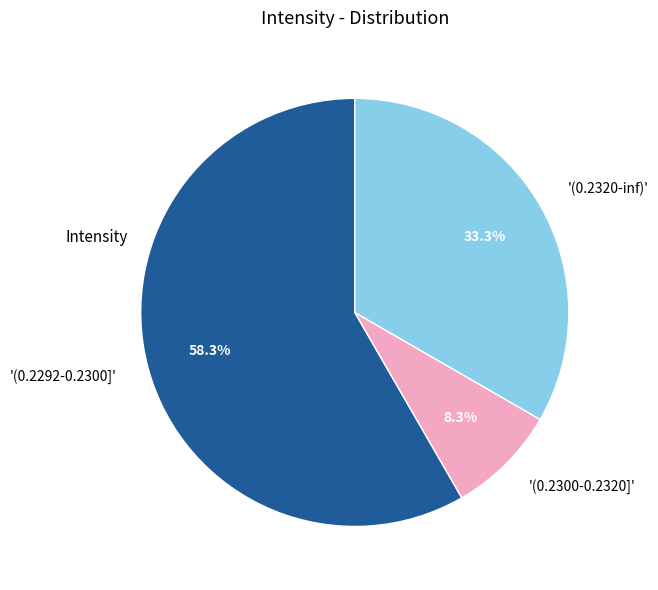

Is '(0.2300-0.2320]' the majority of the pie?

No